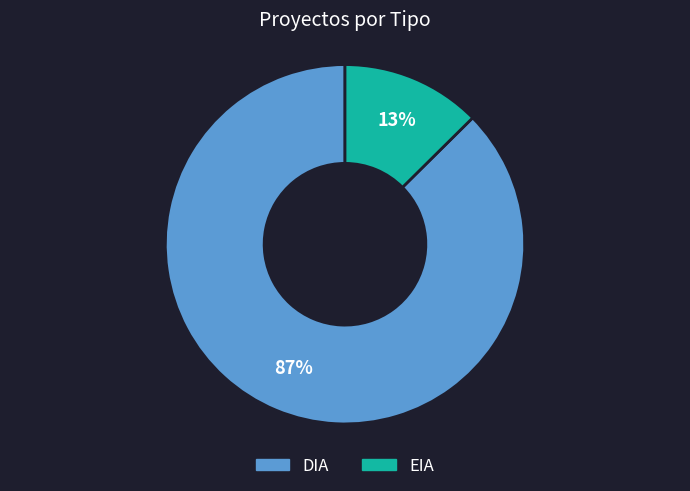

The EIA slice represents 13% of the pie. True or false?

True